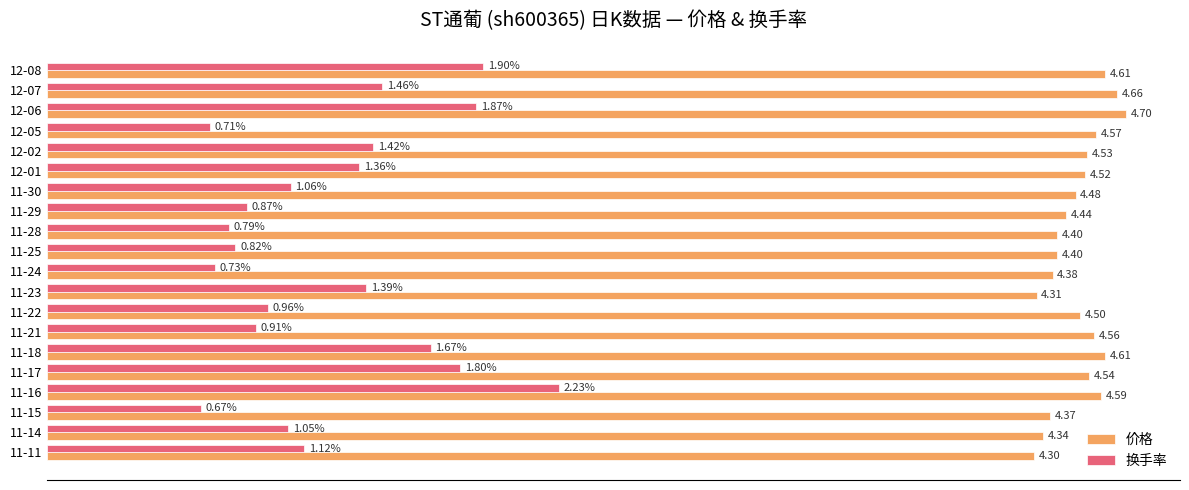

At which category does the chart reach its minimum across all series?

11-15